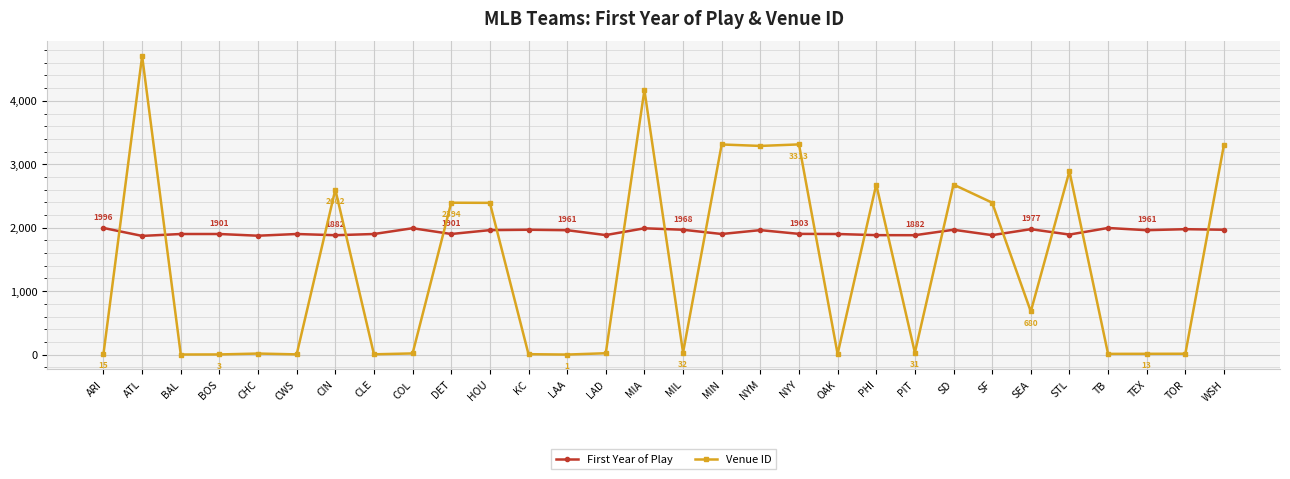

What is the value of the First Year of Play point at the 21st from the left?

1883